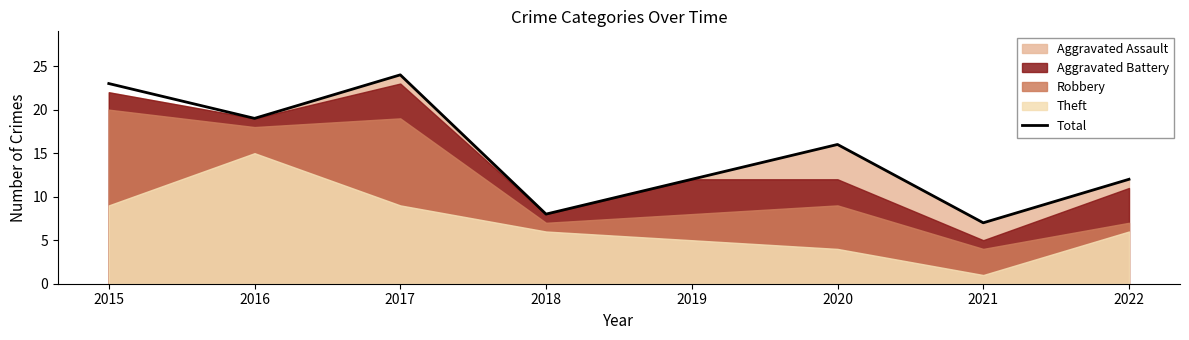

What is the difference between the maximum and second lowest values?

16